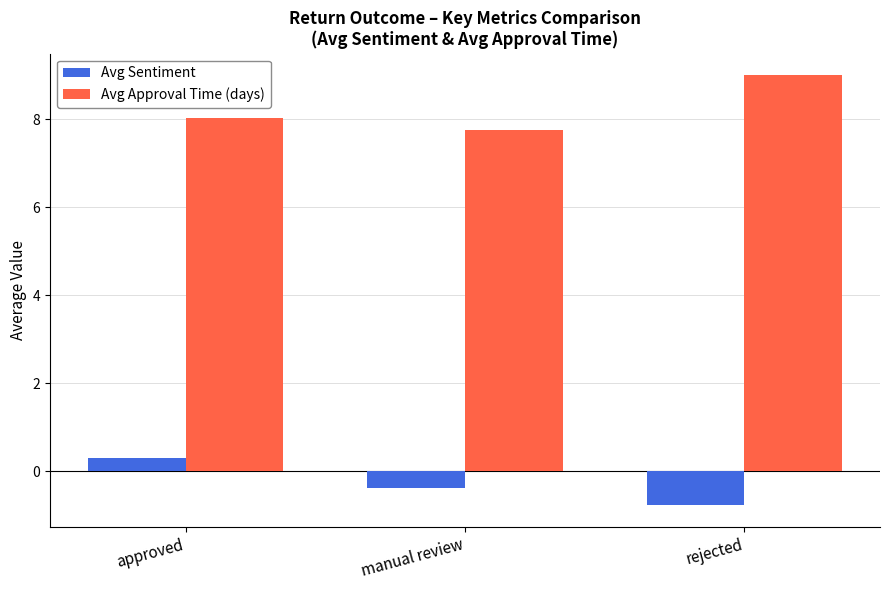

What is the maximum value shown in the chart?

9.0